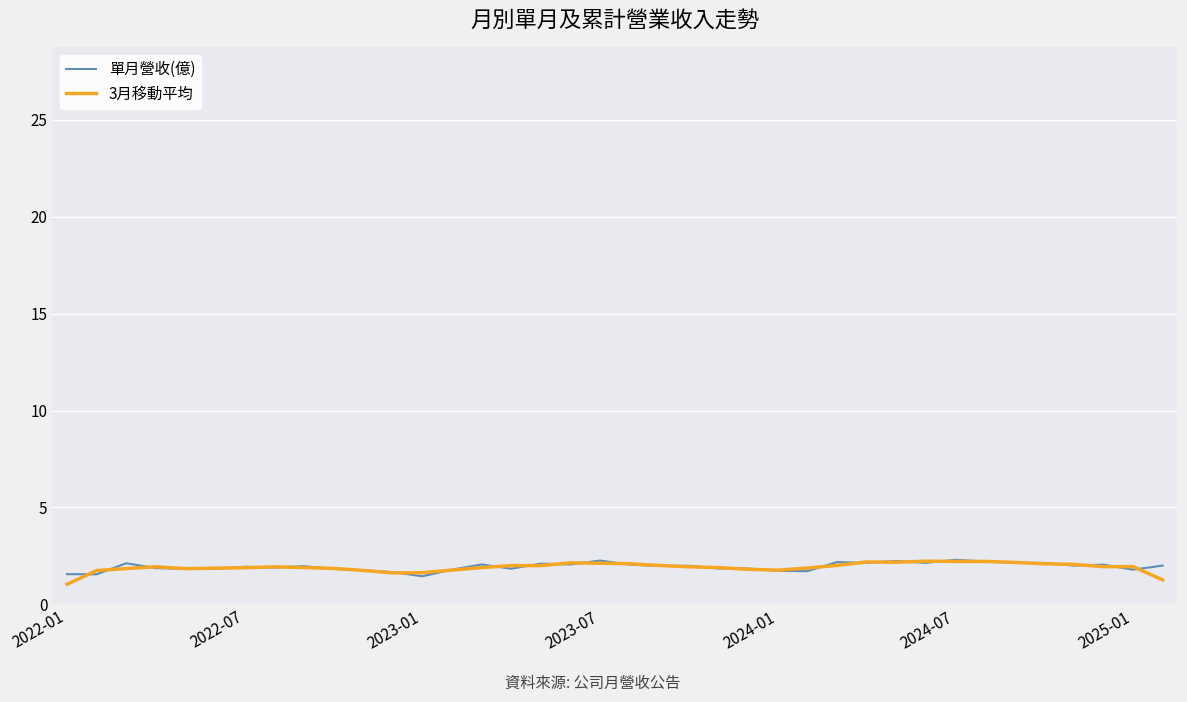

What is the maximum value shown in the chart?

2.3